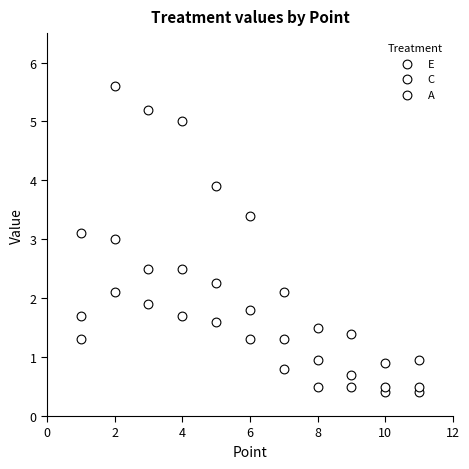

How many points are shown in the scatter plot?

33